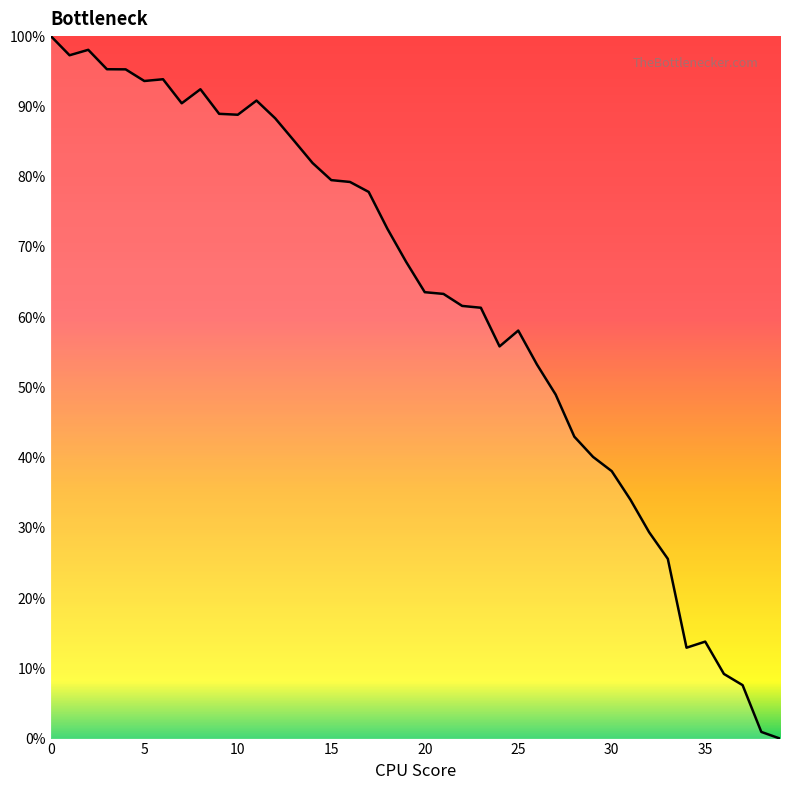

What is the difference between the maximum and minimum values?

100.0